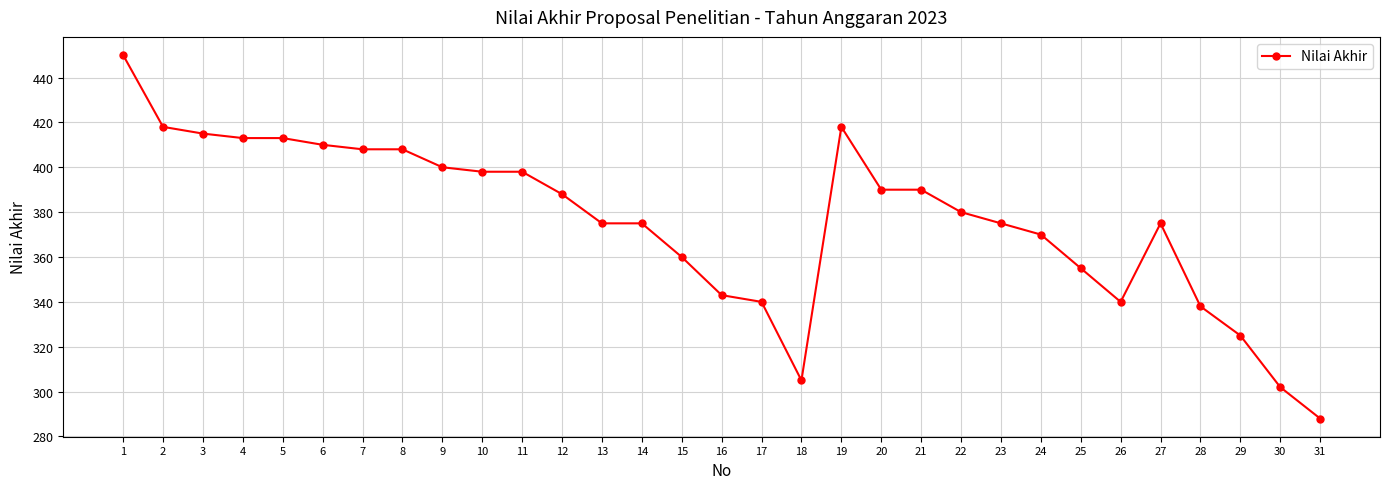

What is the change in value from 28 to 29?

-13